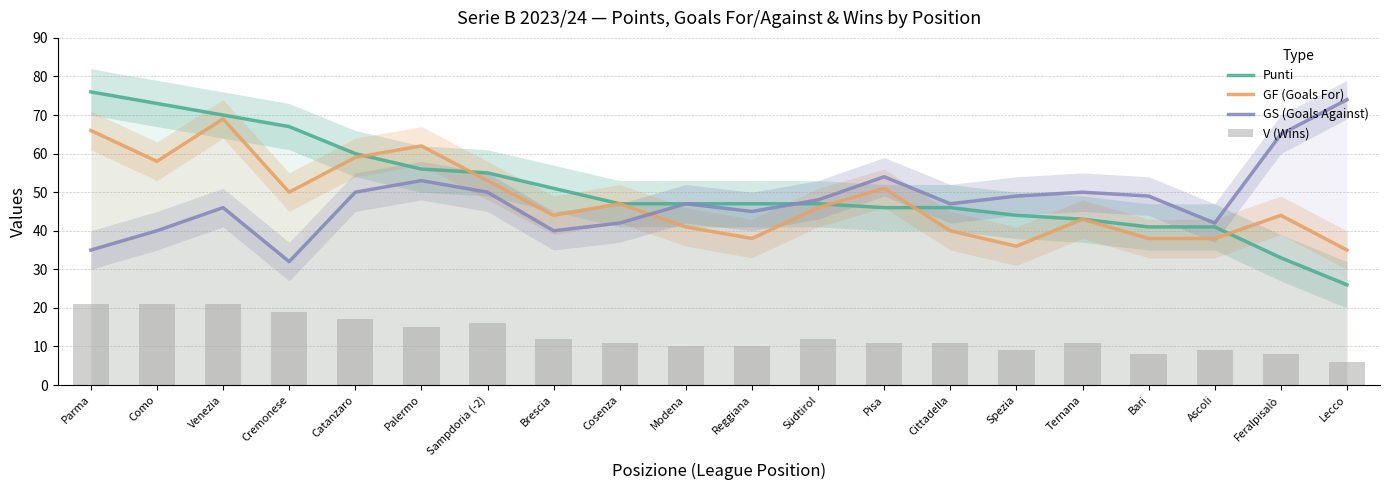

At which category does the chart reach its peak across all series?

Parma